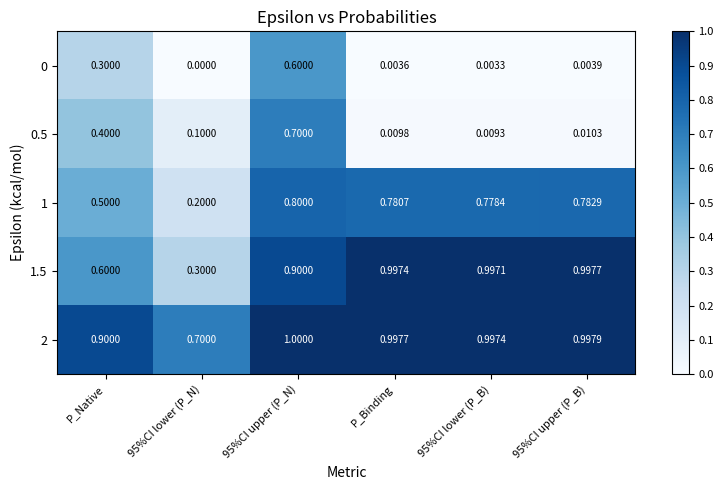

At which category is the sum across all series the highest?

95%CI upper (P_N)